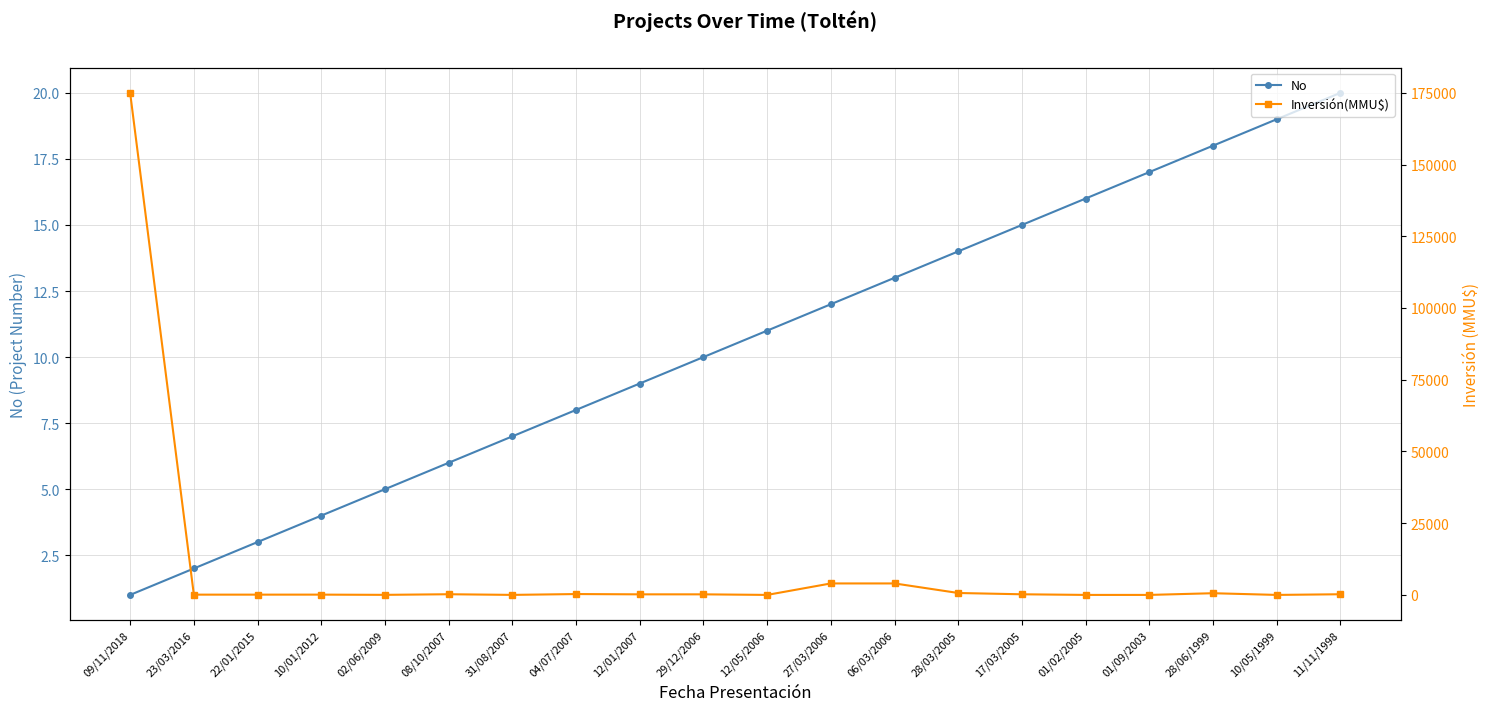

In Inversión(MMU$), how many points are lower than both neighbors (excluding endpoints)?

4